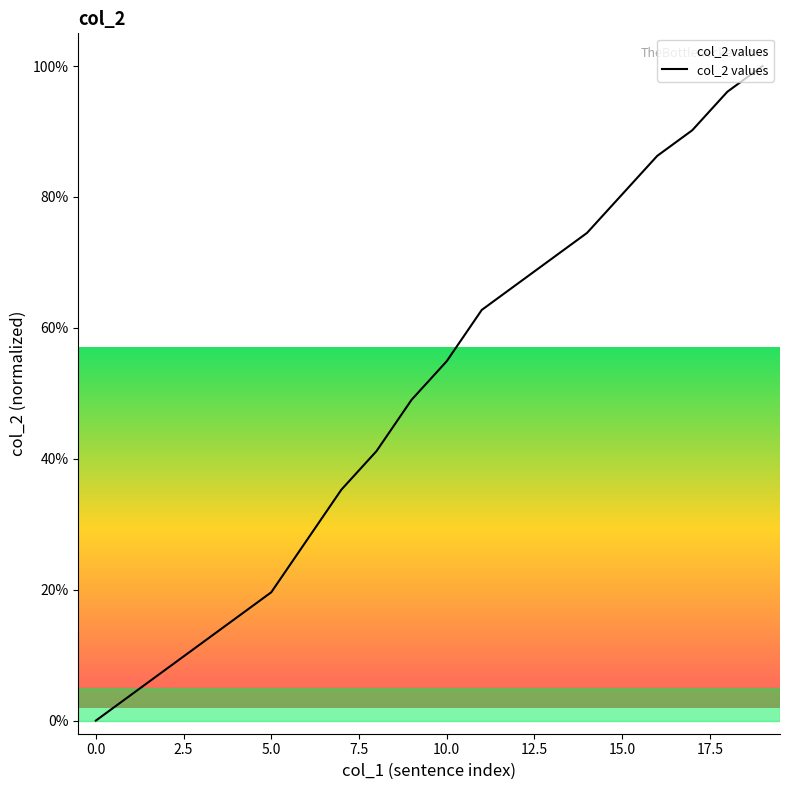

What is the maximum value shown in the chart?

100.0